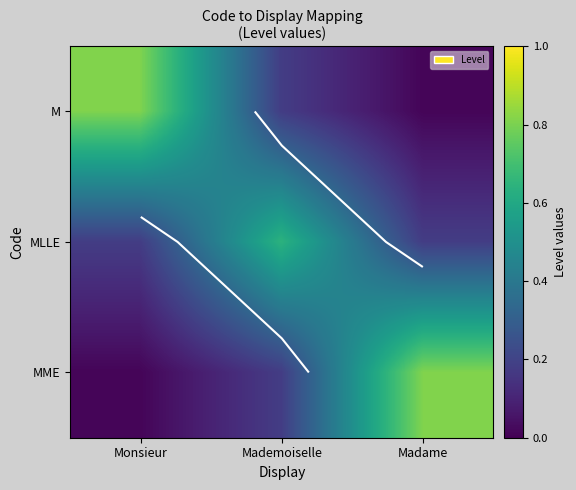

At which category is the sum across all series the highest?

Monsieur